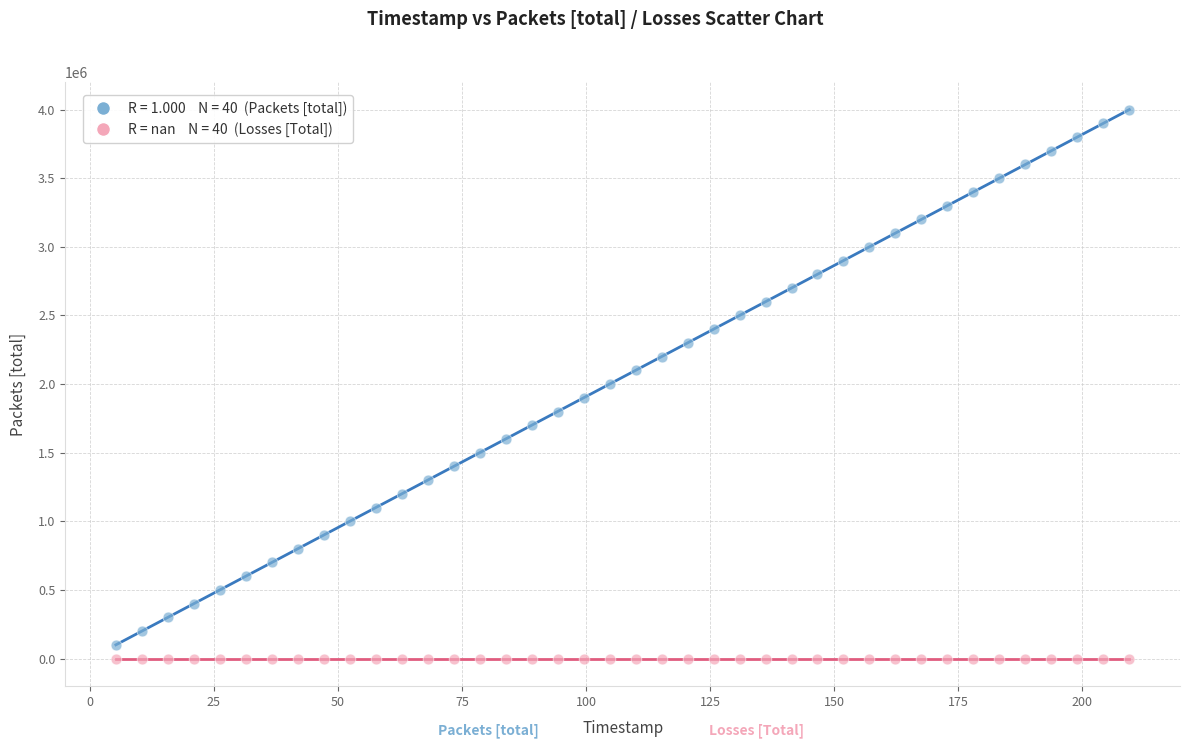

How many data points are displayed?

80